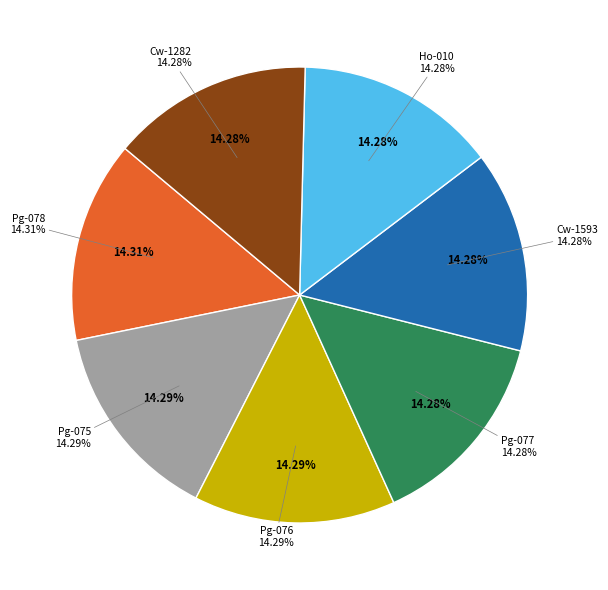

How many segments does this pie chart have?

7